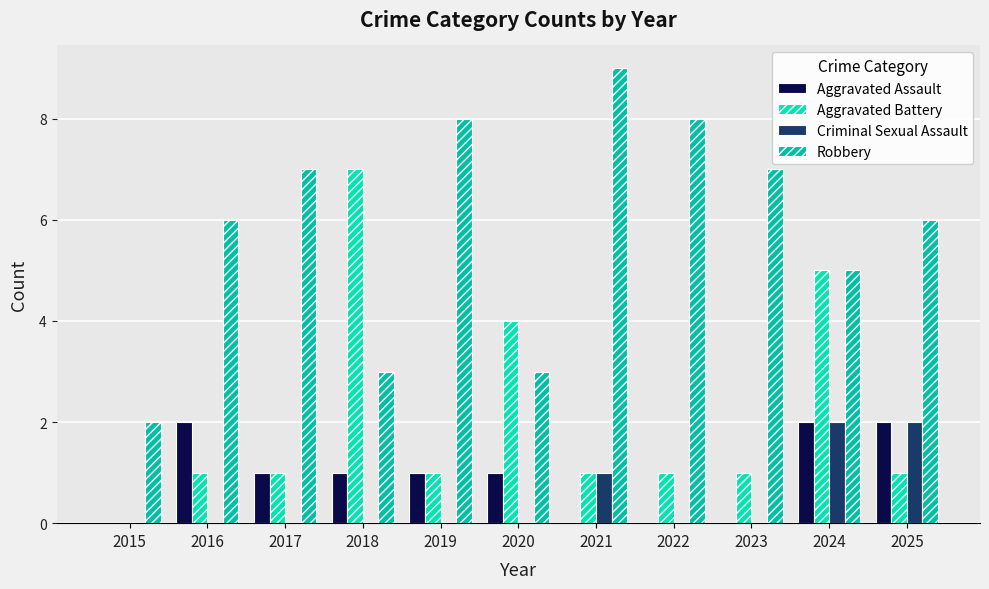

What is the value of the Aggravated Assault bar at the 6th from the left?

1